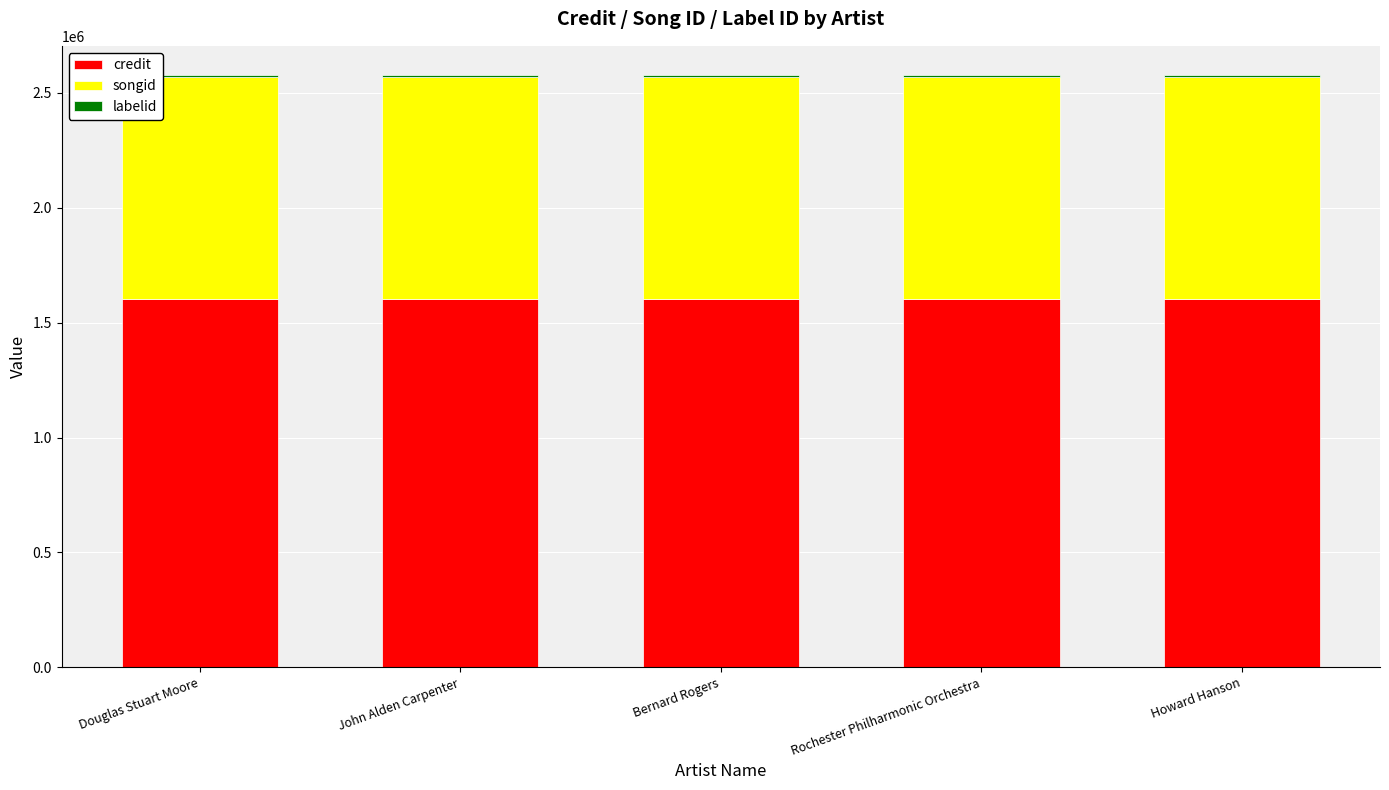

What is the minimum value for credit?

1602046